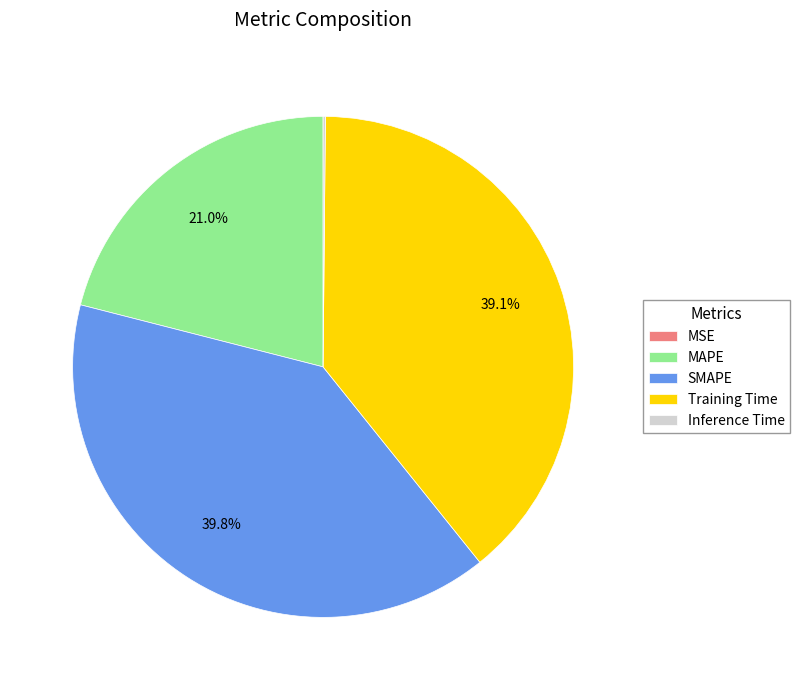

Is it true that SMAPE is 40% of the pie?

True